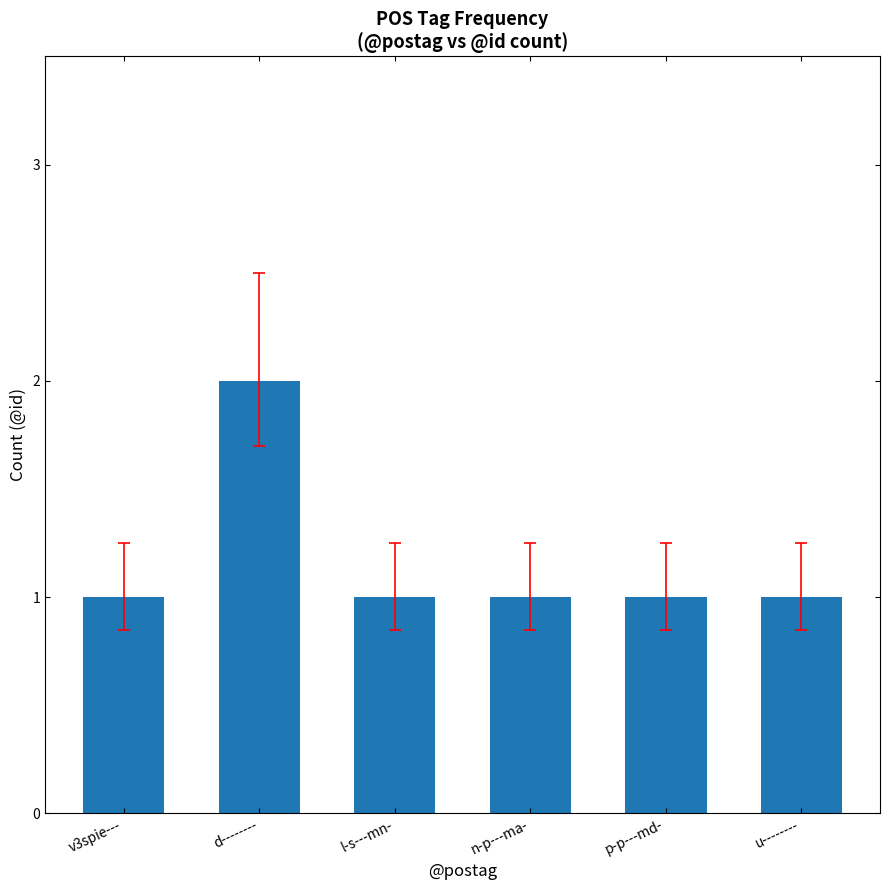

Which label corresponds to the largest value in the chart?

d--------